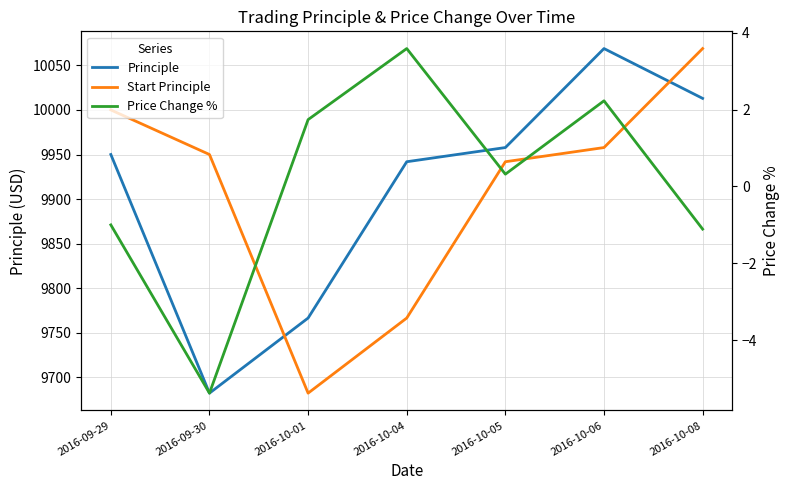

True or false: Principle and Price Change % intersect in this chart.

False